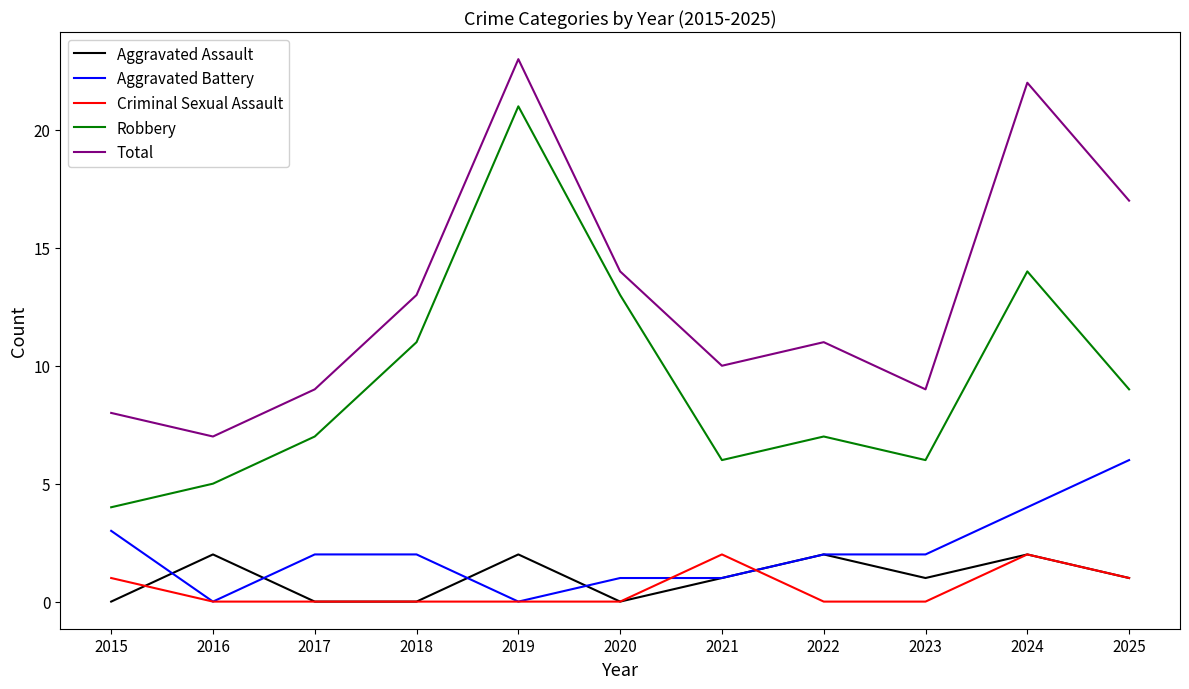

What is the spread (max minus min) of values at 2015?

8